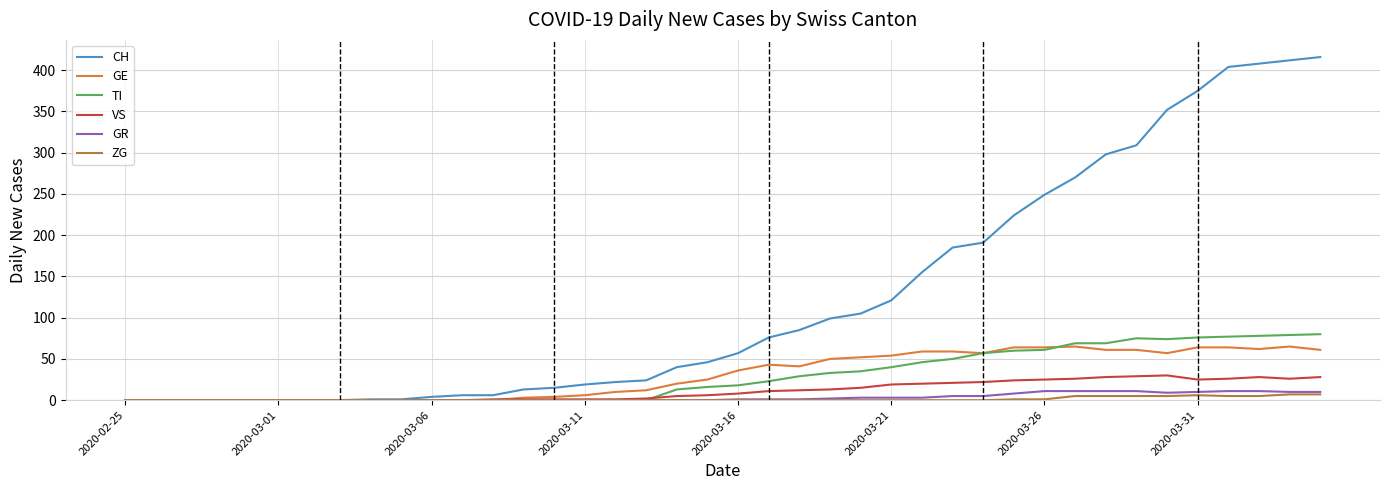

Which series has the largest total across all categories?

CH